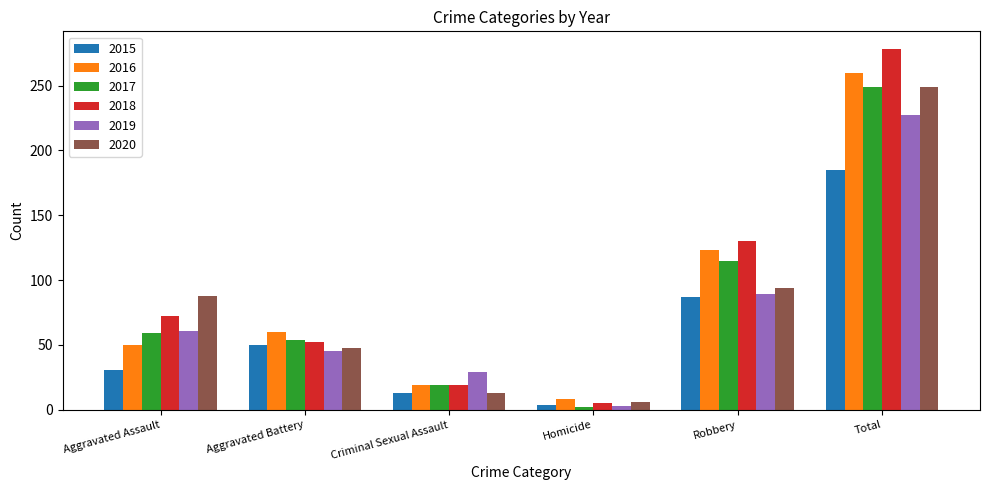

Which category has the lowest value across all series?

Homicide